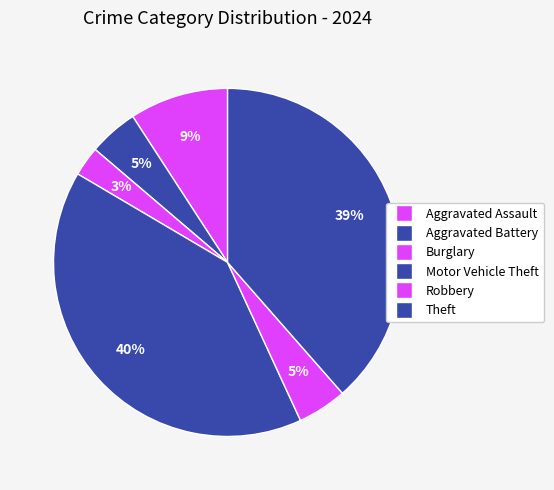

How many slices are in this pie chart?

6